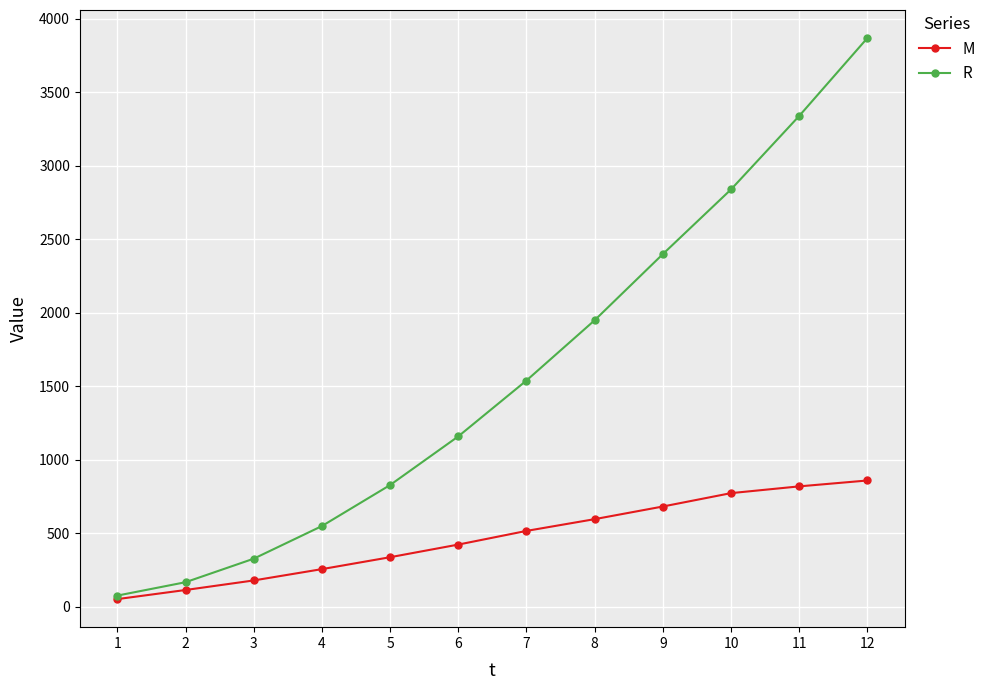

List the series in order of their peak value, highest first.

R, M